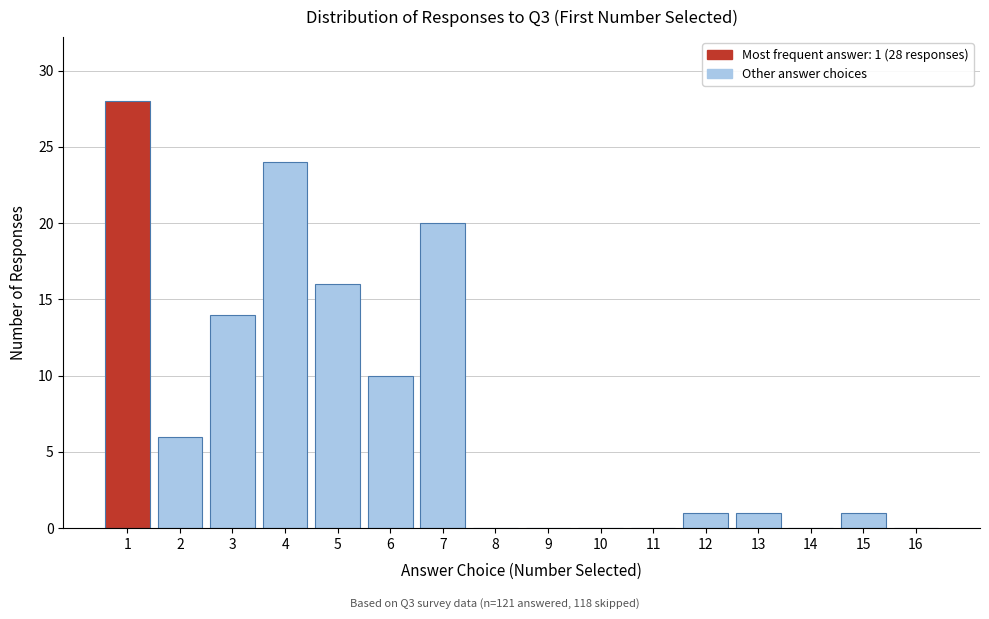

Reading right to left, what are all the values shown in this chart?

16=0	15=1	14=0	13=1	12=1	11=0	10=0	9=0	8=0	7=20	6=10	5=16	4=24	3=14	2=6	1=28